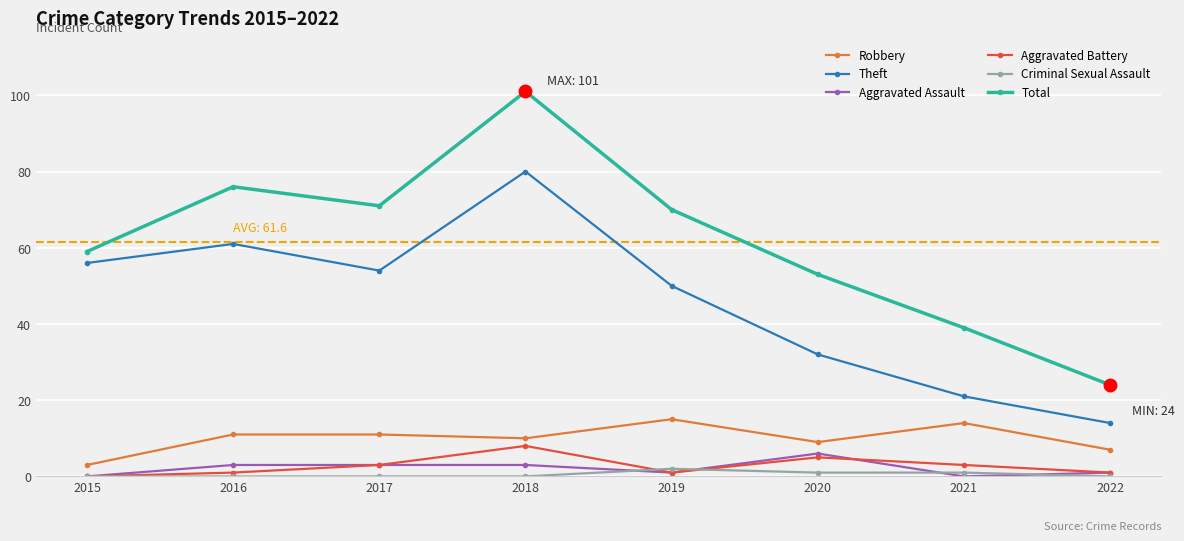

Which series has the largest range (max minus min)?

Total